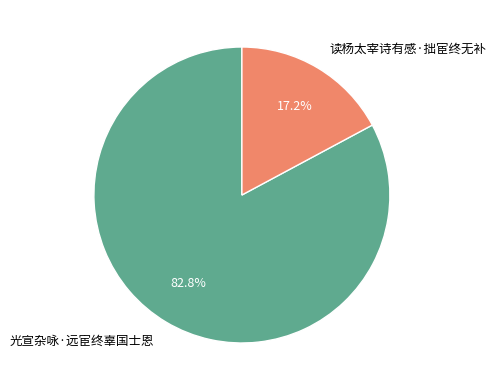

Between 读杨太宰诗有感·拙宦终无补 and 光宣杂咏·远宦终辜国士恩, which is larger?

光宣杂咏·远宦终辜国士恩